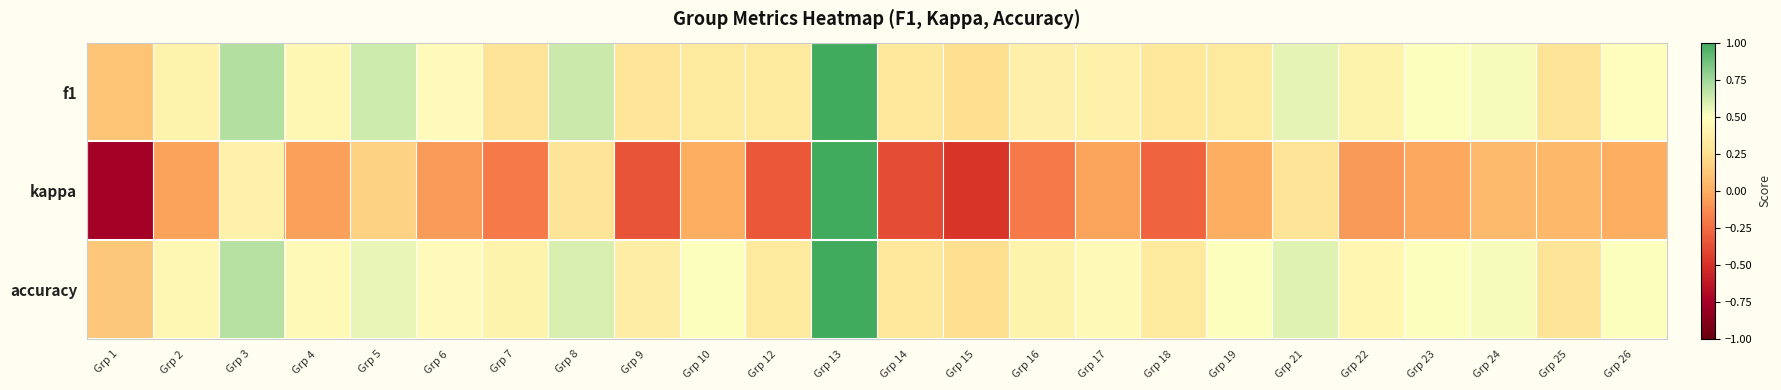

Reading right to left, what are all the values shown in this chart?

f1: Grp 26=0.5	Grp 25=0.3	Grp 24=0.5	Grp 23=0.5	Grp 22=0.4	Grp 21=0.6	Grp 19=0.3	Grp 18=0.3	Grp 17=0.4	Grp 16=0.4	Grp 15=0.2	Grp 14=0.3	Grp 13=1.0	Grp 12=0.3	Grp 10=0.3	Grp 9=0.3	Grp 8=0.6	Grp 7=0.3	Grp 6=0.5	Grp 5=0.6	Grp 4=0.4	Grp 3=0.7	Grp 2=0.4	Grp 1=0.1
kappa: Grp 26=0.0	Grp 25=0.1	Grp 24=0.1	Grp 23=-0.0	Grp 22=-0.1	Grp 21=0.3	Grp 19=0.0	Grp 18=-0.3	Grp 17=-0.0	Grp 16=-0.2	Grp 15=-0.5	Grp 14=-0.4	Grp 13=1.0	Grp 12=-0.3	Grp 10=0.0	Grp 9=-0.4	Grp 8=0.3	Grp 7=-0.2	Grp 6=-0.1	Grp 5=0.2	Grp 4=-0.1	Grp 3=0.4	Grp 2=-0.0	Grp 1=-0.8
accuracy: Grp 26=0.5	Grp 25=0.3	Grp 24=0.5	Grp 23=0.5	Grp 22=0.4	Grp 21=0.6	Grp 19=0.5	Grp 18=0.3	Grp 17=0.5	Grp 16=0.4	Grp 15=0.2	Grp 14=0.3	Grp 13=1.0	Grp 12=0.3	Grp 10=0.5	Grp 9=0.4	Grp 8=0.6	Grp 7=0.4	Grp 6=0.5	Grp 5=0.6	Grp 4=0.5	Grp 3=0.7	Grp 2=0.4	Grp 1=0.1